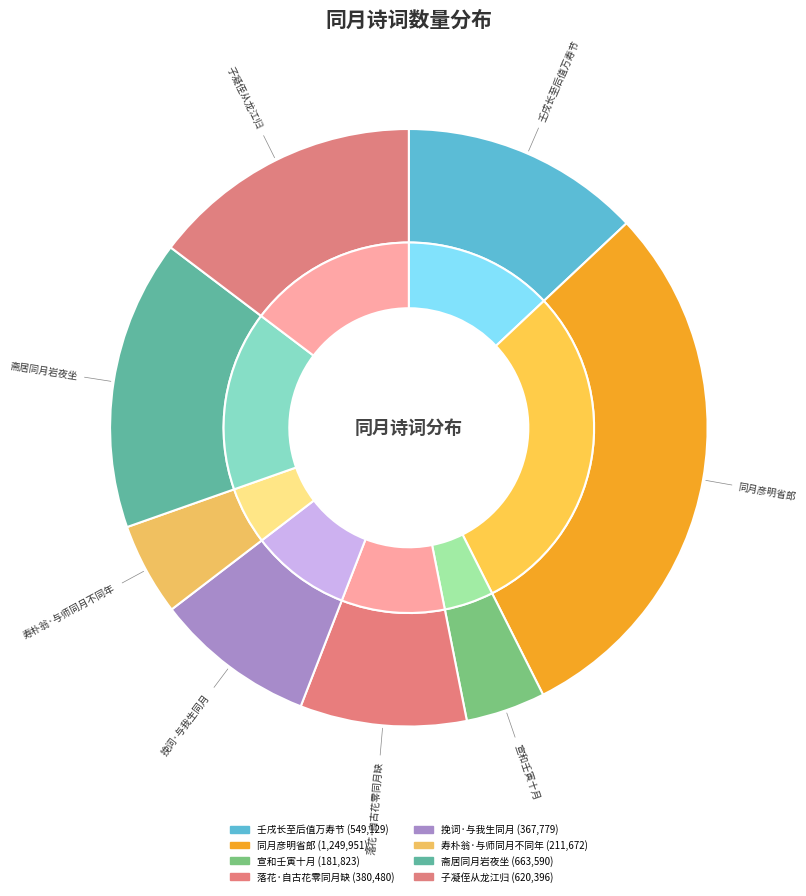

The 同月彦明省郎 slice represents 30% of the pie. True or false?

True